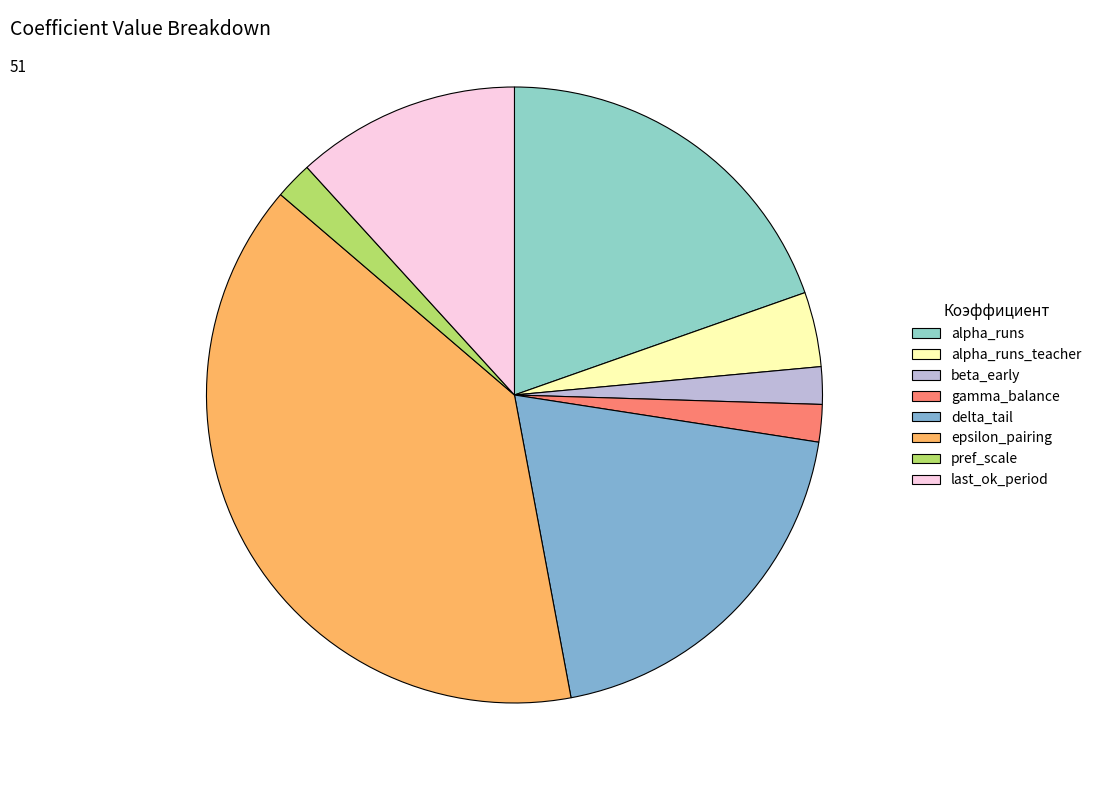

How many segments does this pie chart have?

8